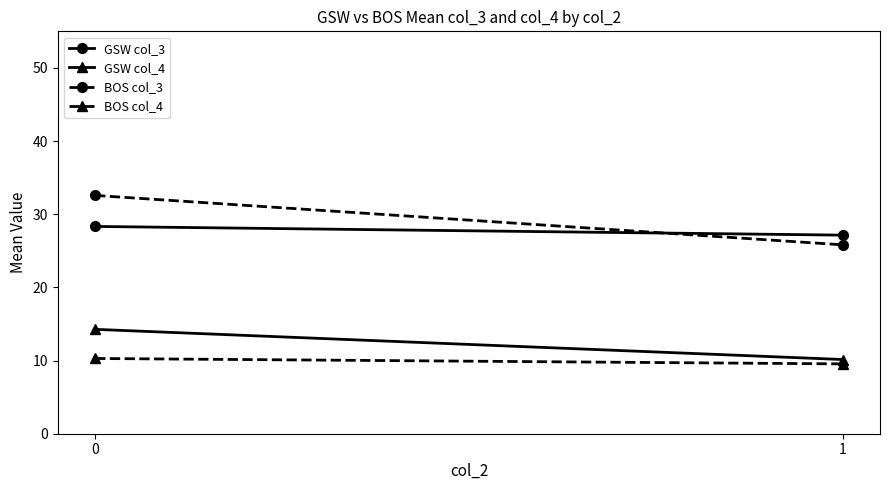

What is the value of the BOS col_4 point at the 1st from the left?

10.3